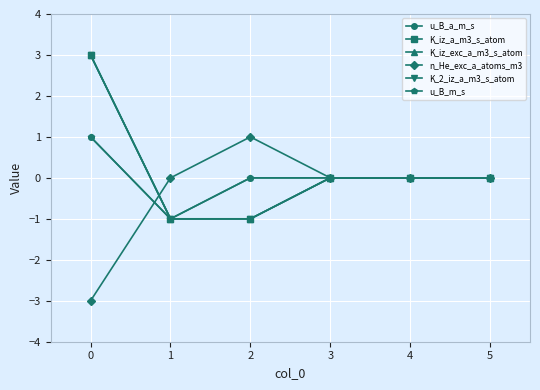

Is this an area chart (filled region under the line)?

No